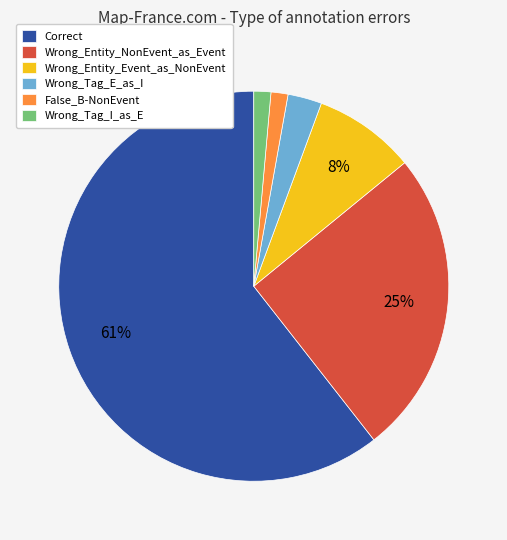

Is it true that Wrong_Entity_Event_as_NonEvent is 8% of the pie?

True